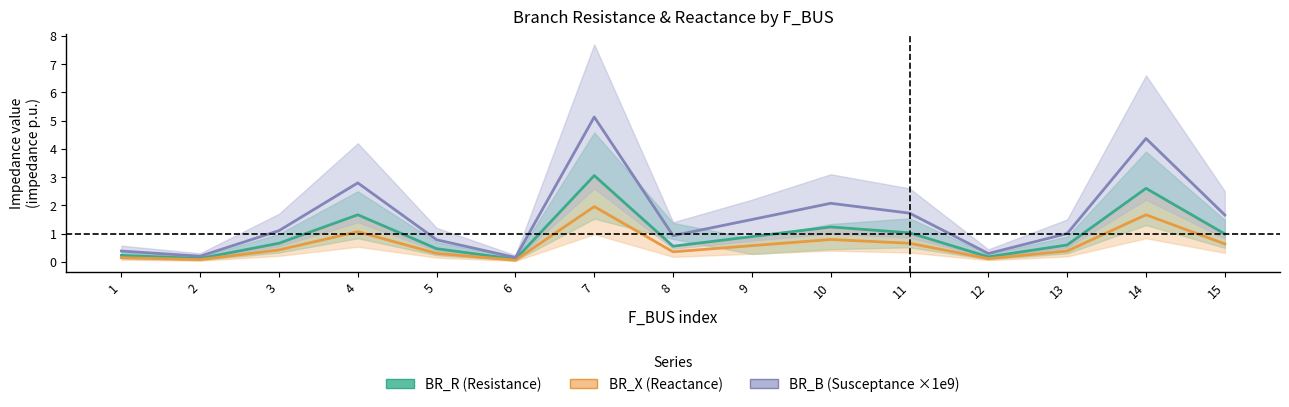

True or false: BR_X mid and BR_R mid intersect in this chart.

False